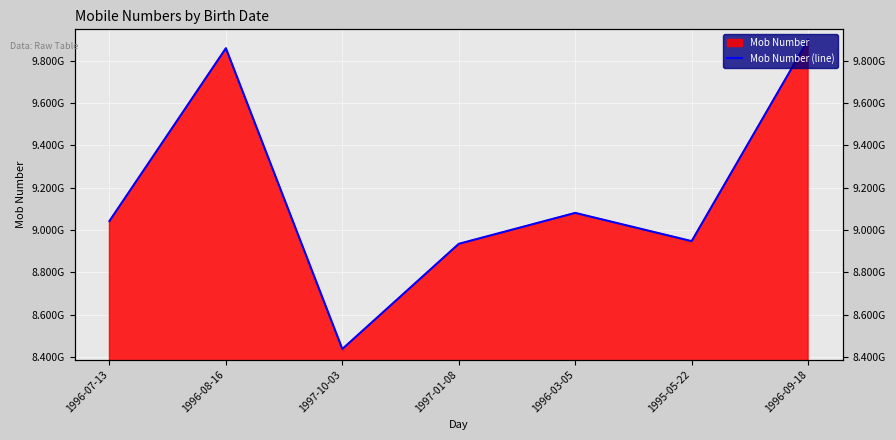

Rank the categories by value from lowest to highest.

1997-10-03, 1997-01-08, 1995-05-22, 1996-07-13, 1996-03-05, 1996-08-16, 1996-09-18